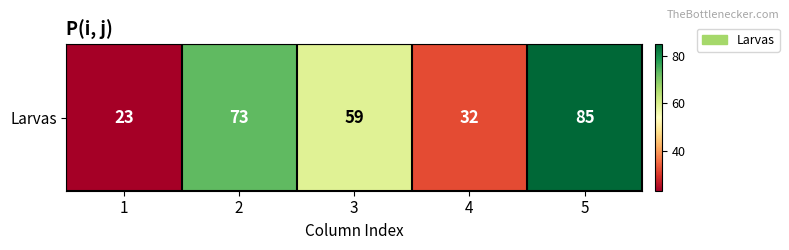

Reading left to right, list all the values displayed in this chart.

23	73	59	32	85